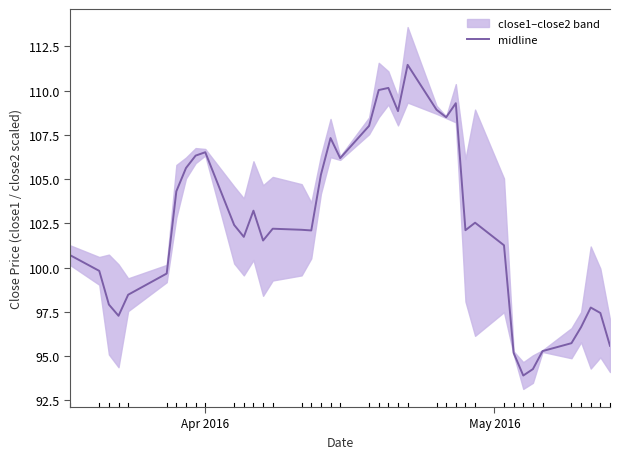

What is the value of the 8th point from the left?

105.6